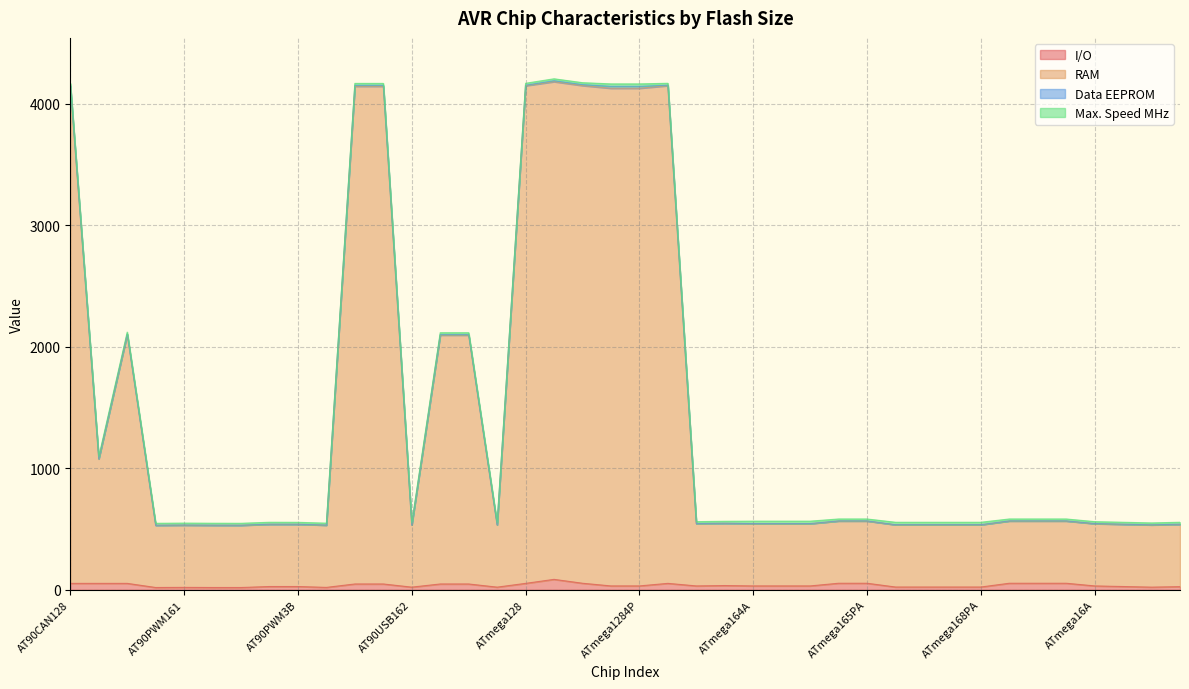

What position from the left is AT90PWM2B?

7